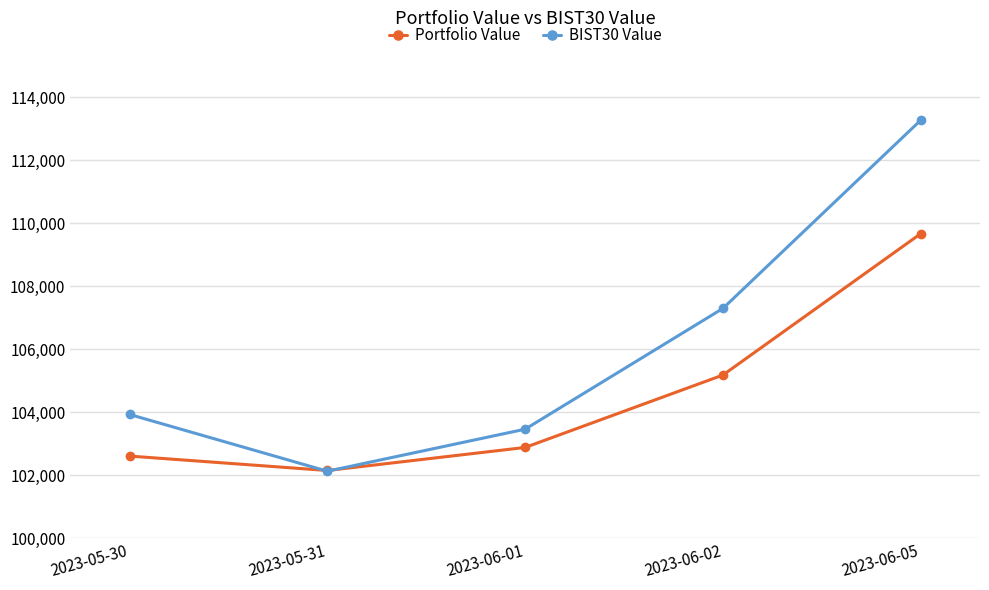

How many intersections are there between Portfolio Value and BIST30 Value?

2